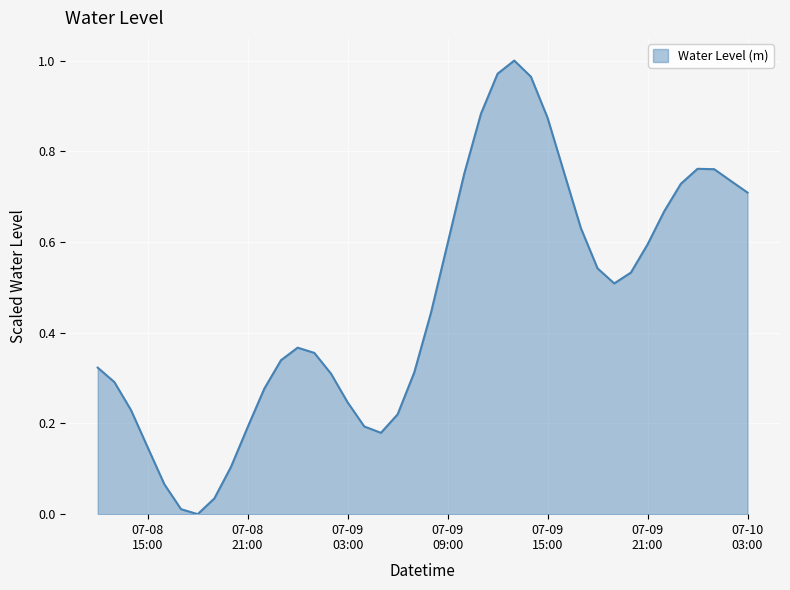

How many lines are shown in the chart?

1